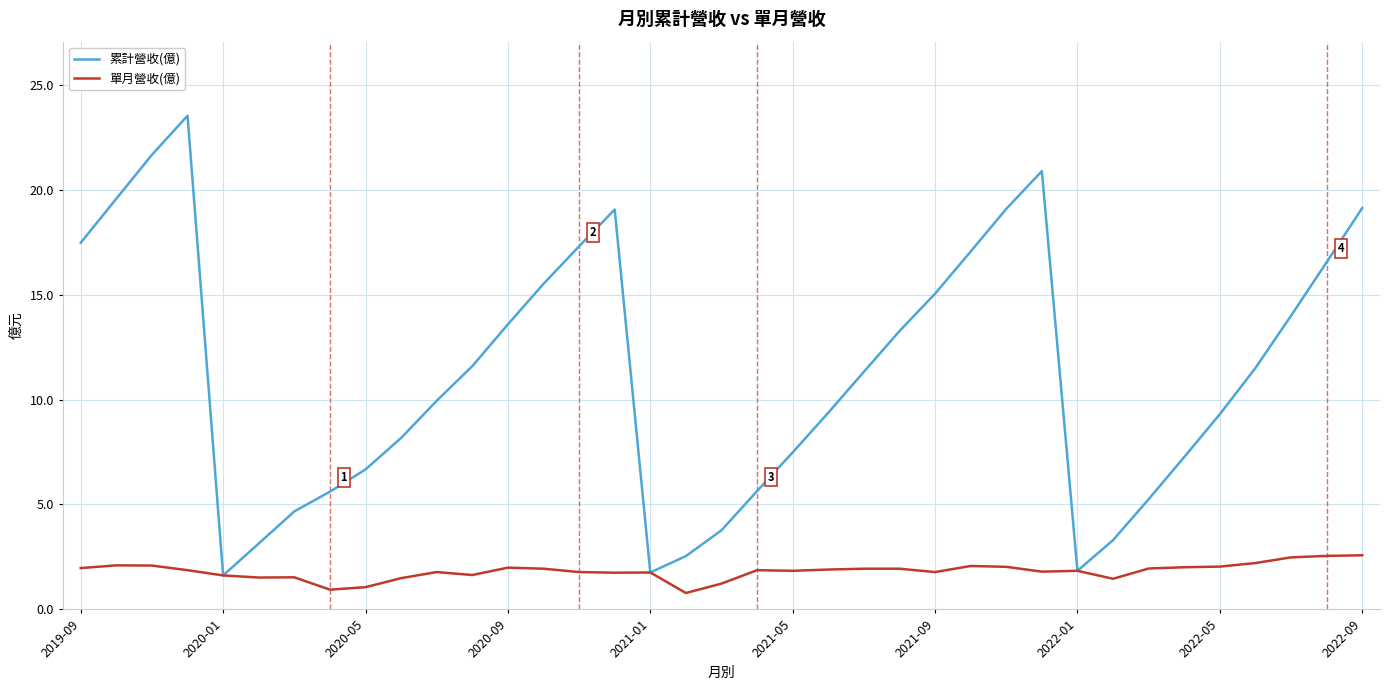

List the series in order of their peak value, lowest first.

單月營收(億), 累計營收(億)